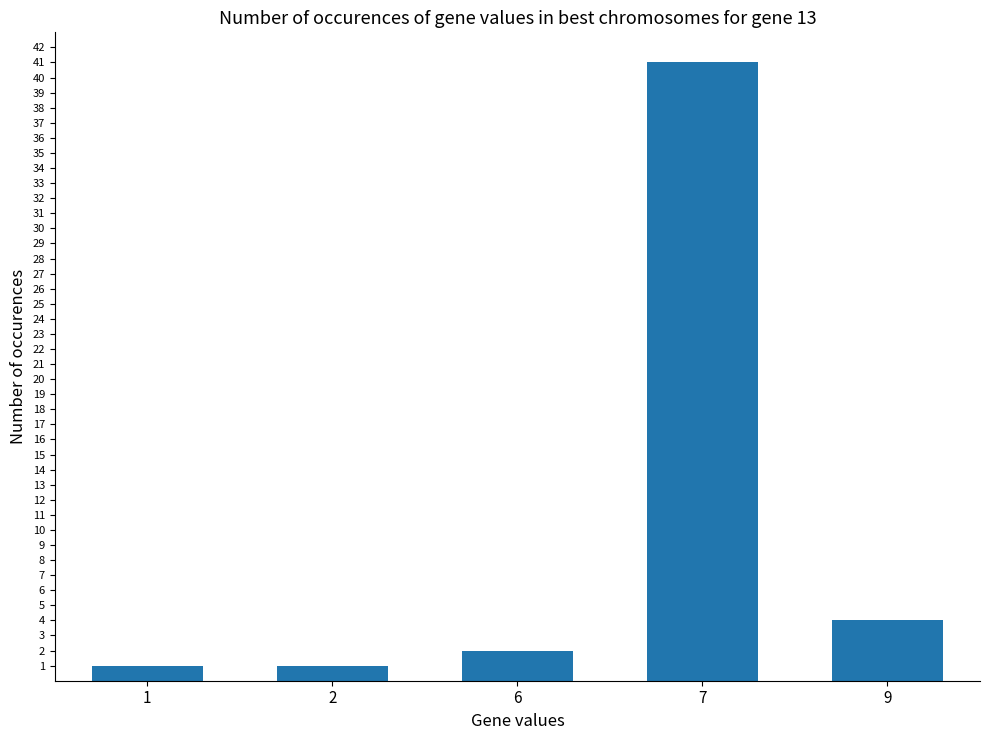

How many distinct data groups are displayed?

1